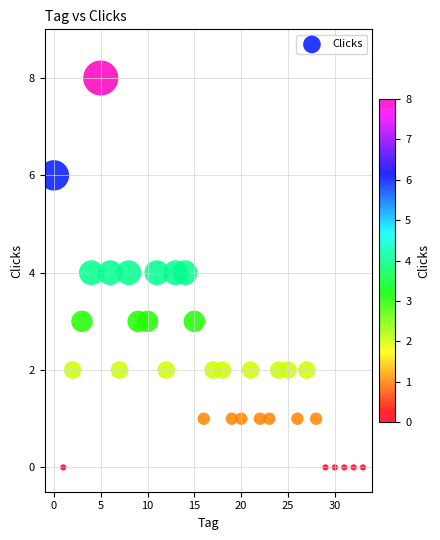

What is the range of Y values (max minus min)?

8